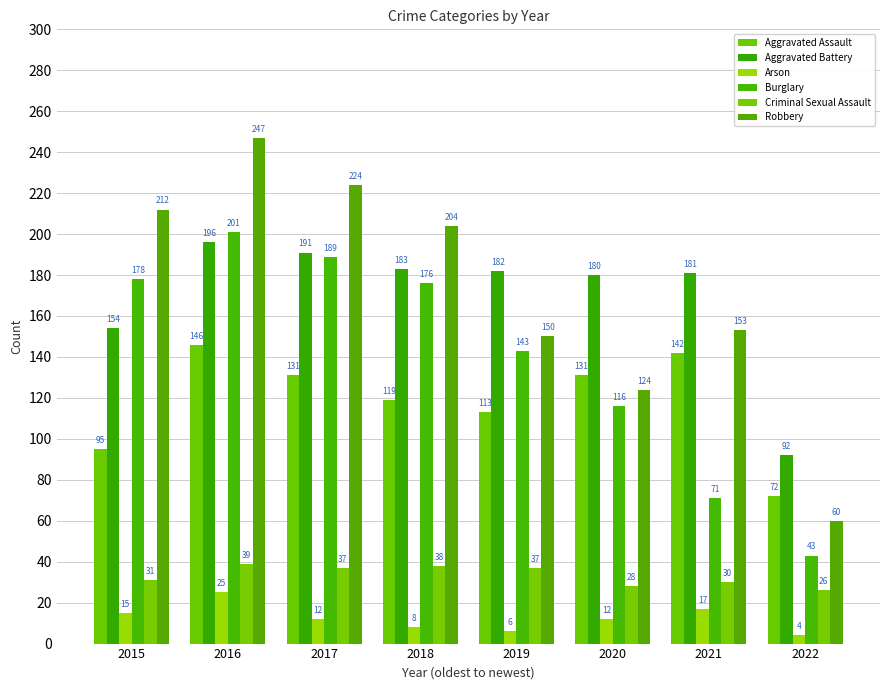

Is it true that Criminal Sexual Assault equals 37 at 2017?

True